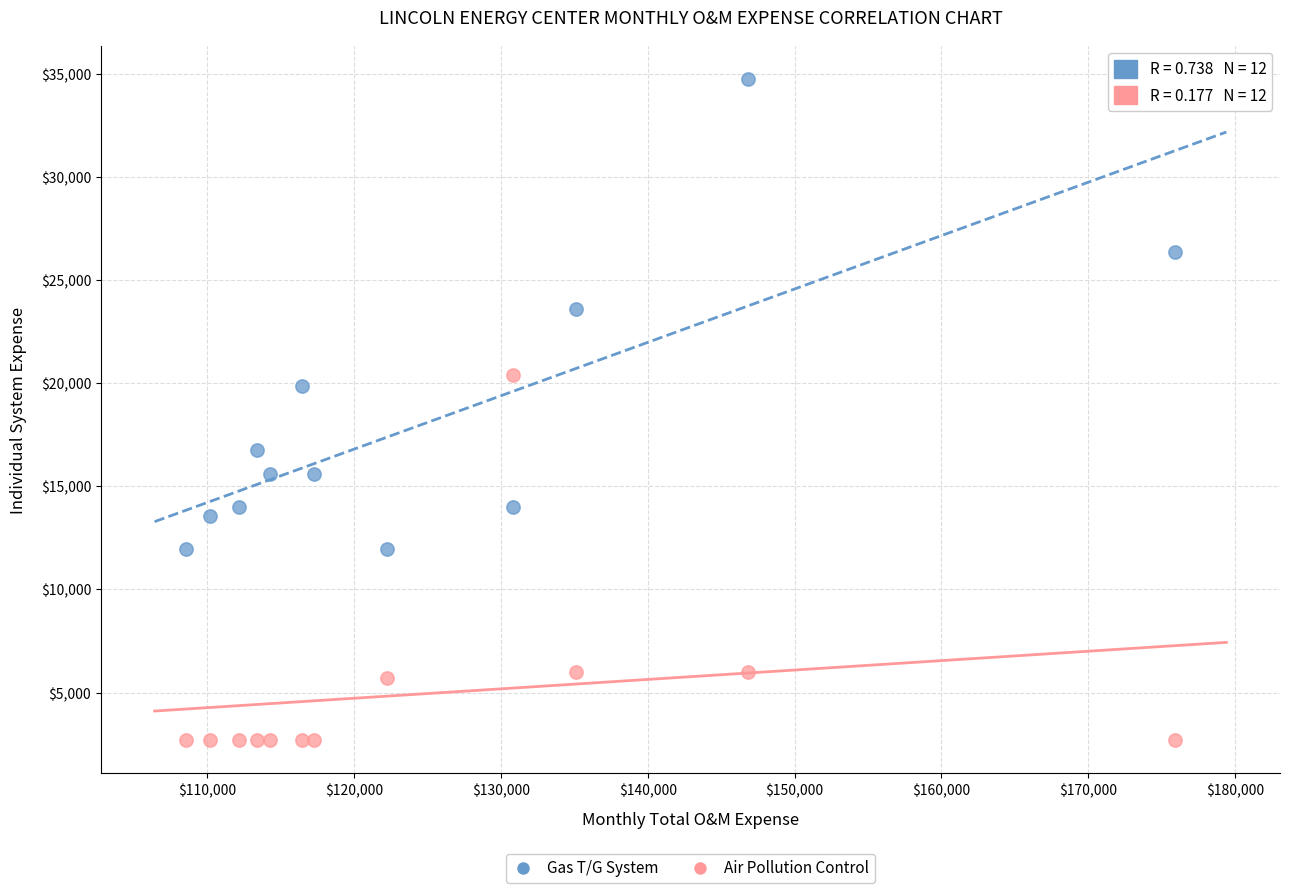

Across all data points, what is the range of Y values (max minus min)?

32062